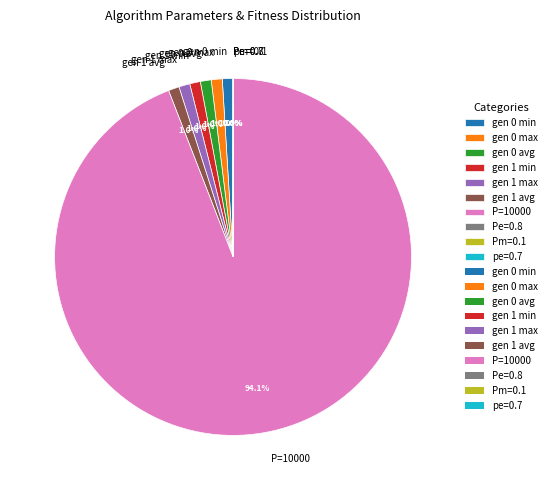

The gen 0 max slice represents 1% of the pie. True or false?

True